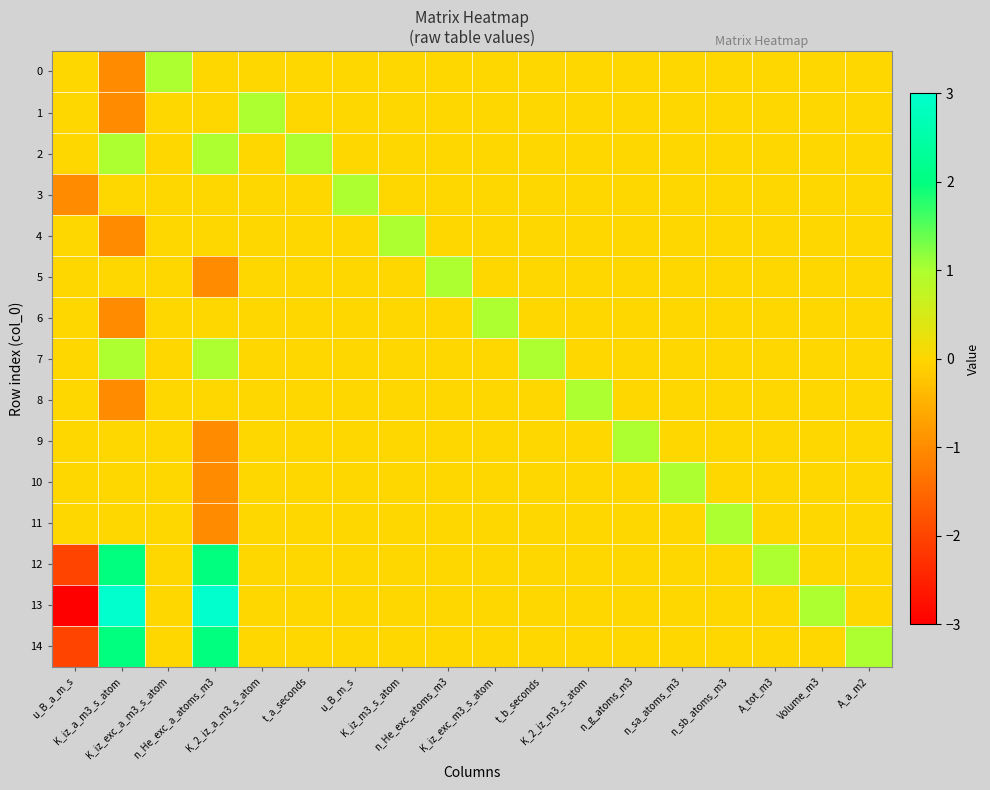

What is the minimum value shown in the chart?

-3